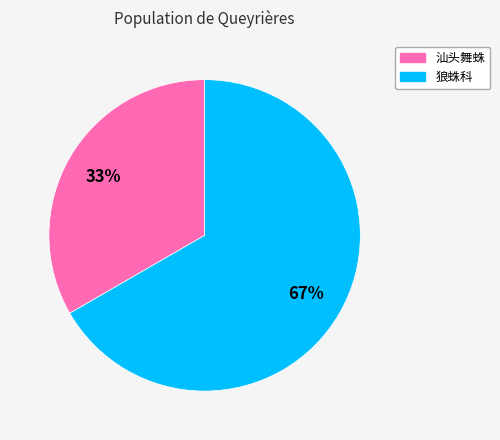

Combined, do 狼蛛科 and 汕头舞蛛 account for over 50%?

Yes